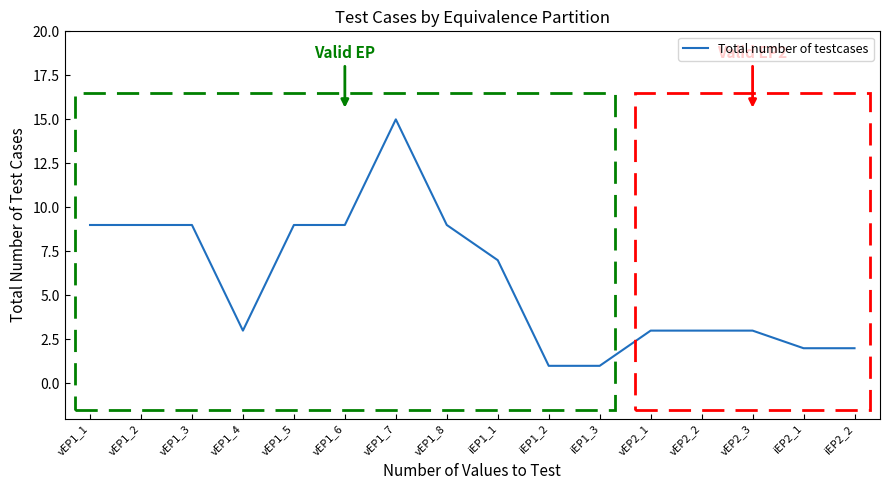

What is the maximum value shown in the chart?

15